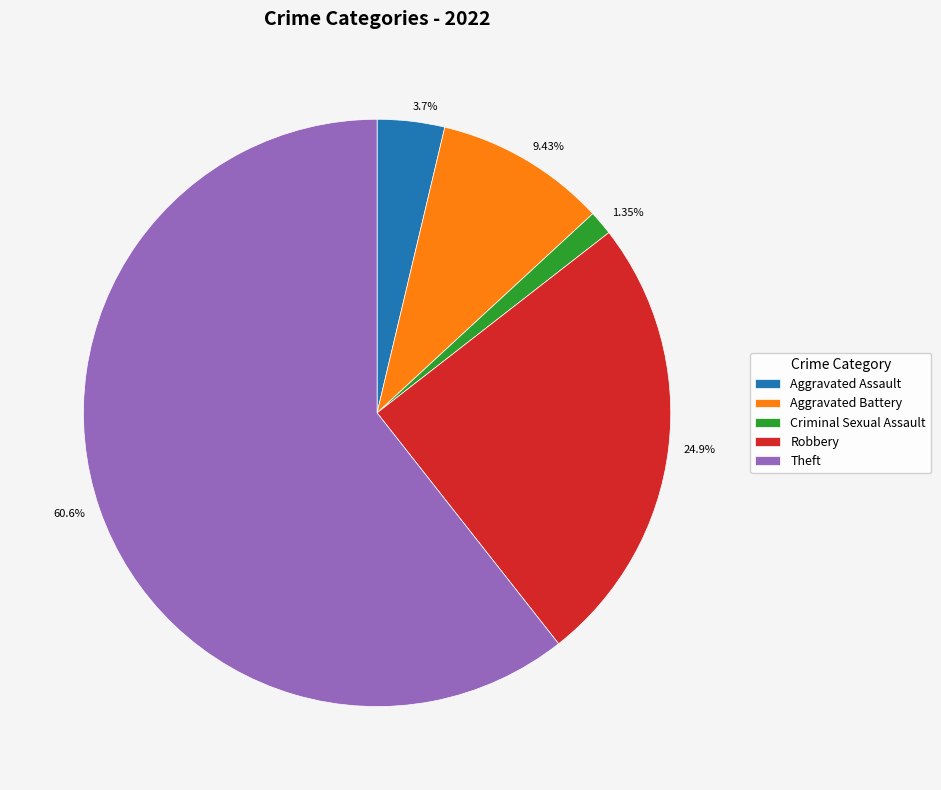

What is the total percentage of Criminal Sexual Assault and Robbery?

26.3%